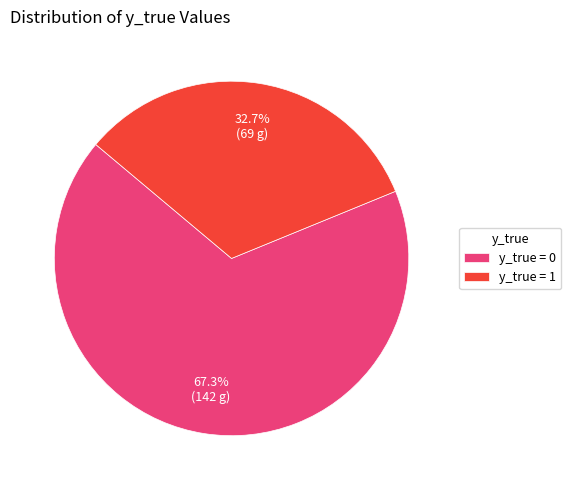

What is the majority slice?

y_true = 0